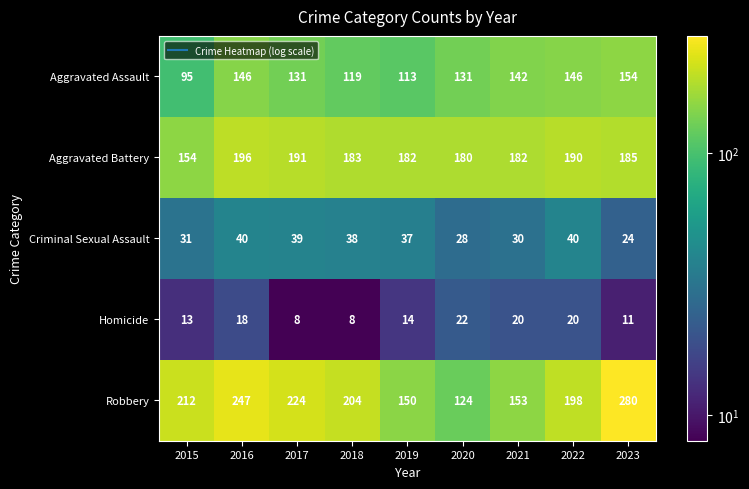

The Criminal Sexual Assault series shows 24 at 2023. True or false?

True